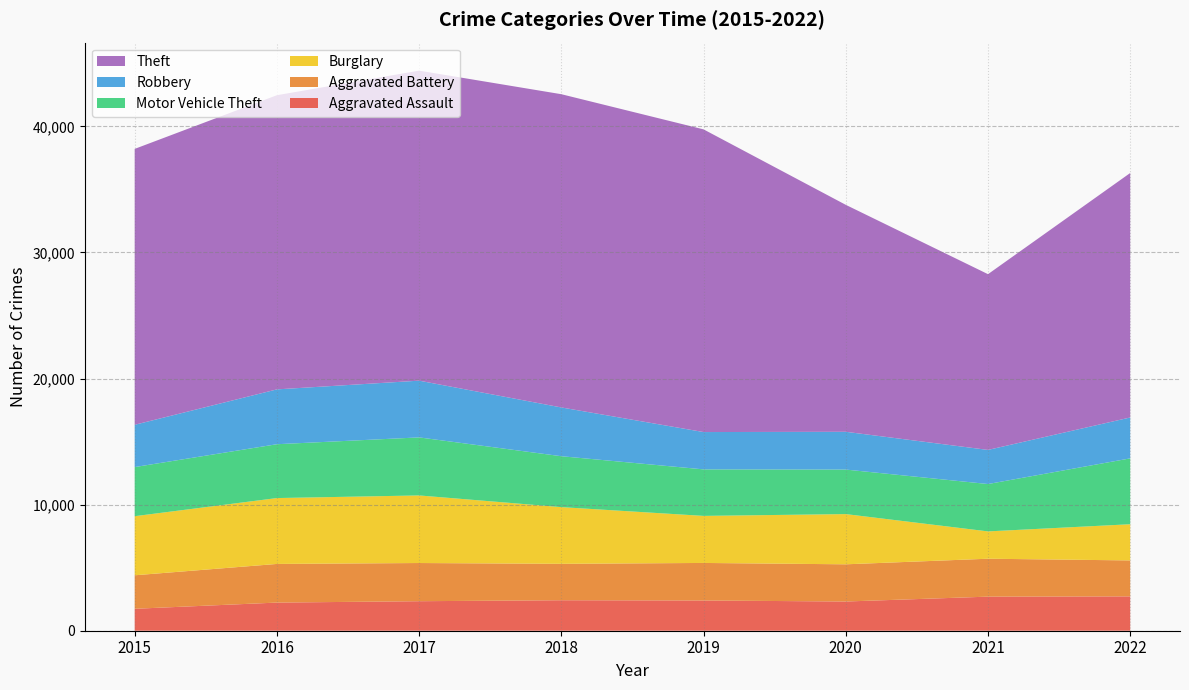

Reading left to right, list all the values displayed in this chart.

Aggravated Assault: 1740	2232	2341	2418	2398	2317	2703	2725
Aggravated Battery: 2657	3065	3029	2888	2978	2951	3008	2851
Burglary: 4687	5225	5360	4497	3732	3983	2167	2870
Motor Vehicle Theft: 3896	4271	4604	4038	3690	3532	3757	5225
Robbery: 3354	4350	4500	3869	2960	2996	2706	3243
Theft: 21883	23333	24590	24845	24008	18001	13940	19392